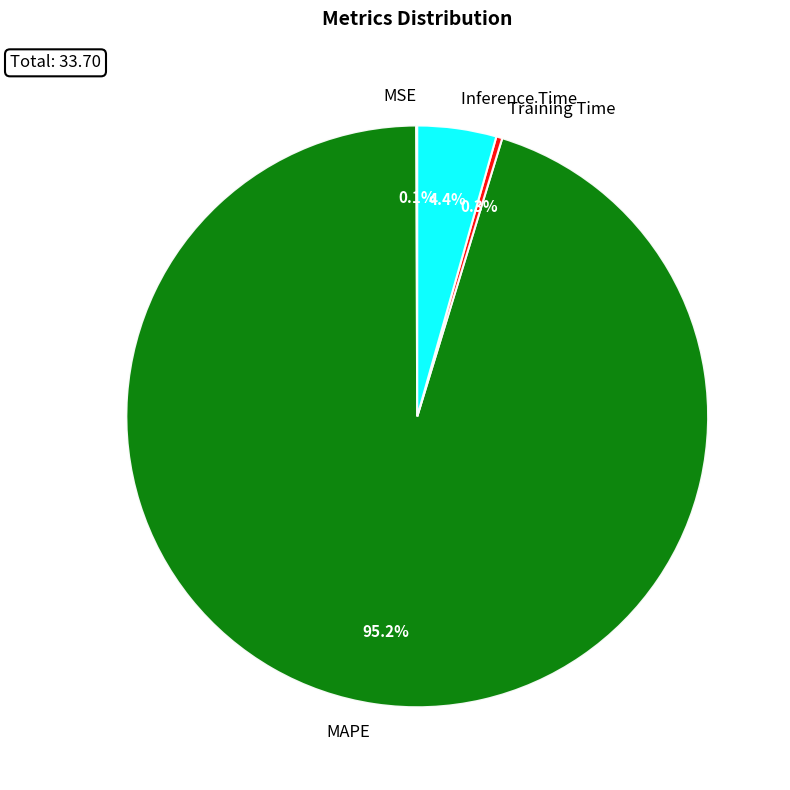

Is Training Time the majority of the pie?

No